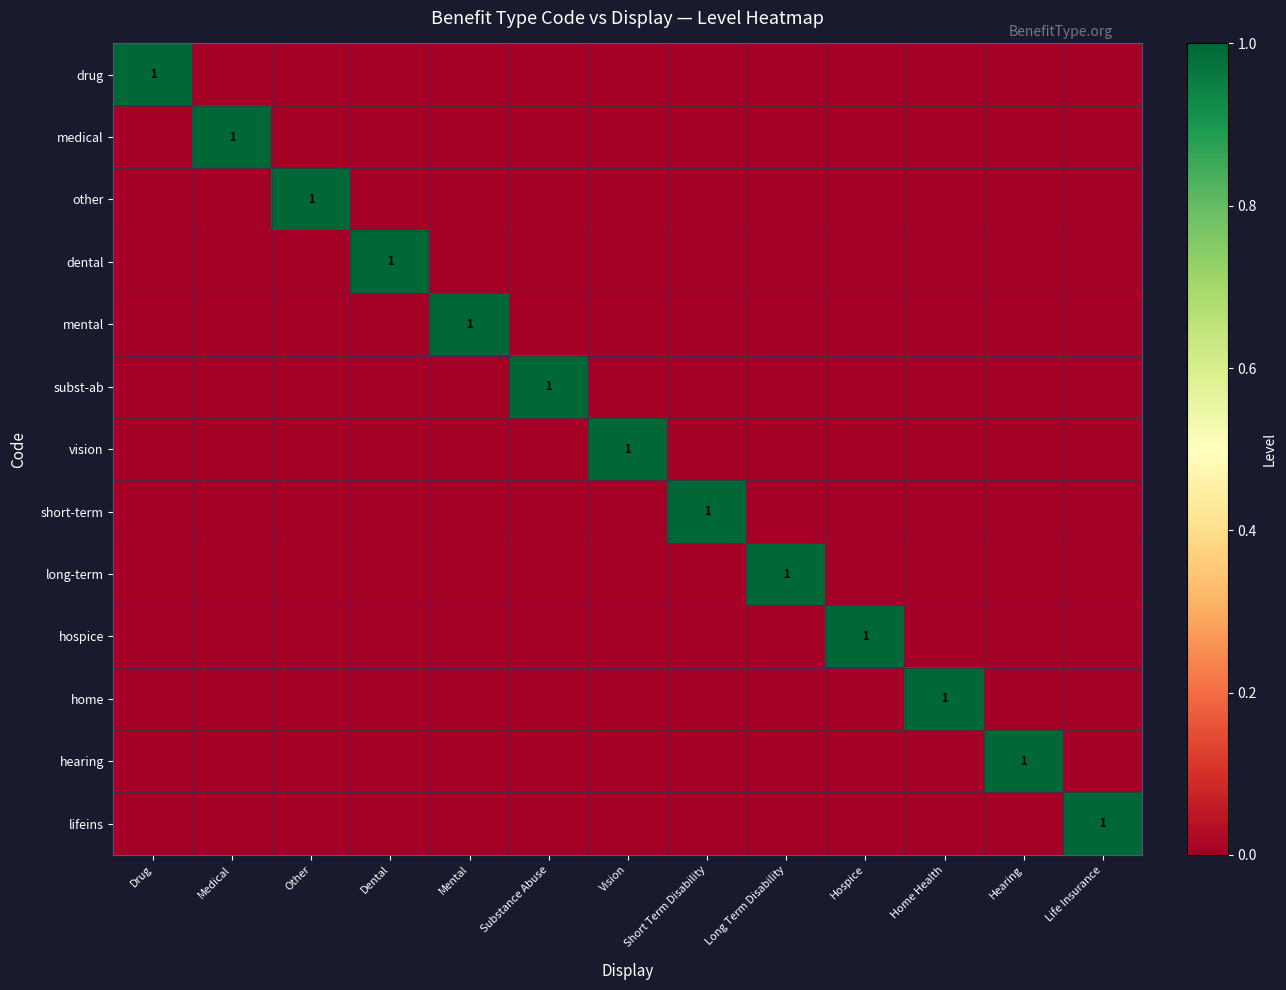

The lifeins series shows 0 at Life Insurance. True or false?

False